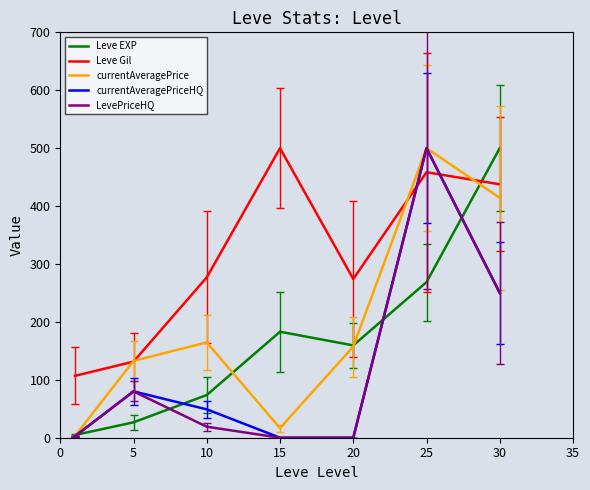

After their last crossing, which series has the higher values: Leve EXP or Leve Gil?

Leve EXP